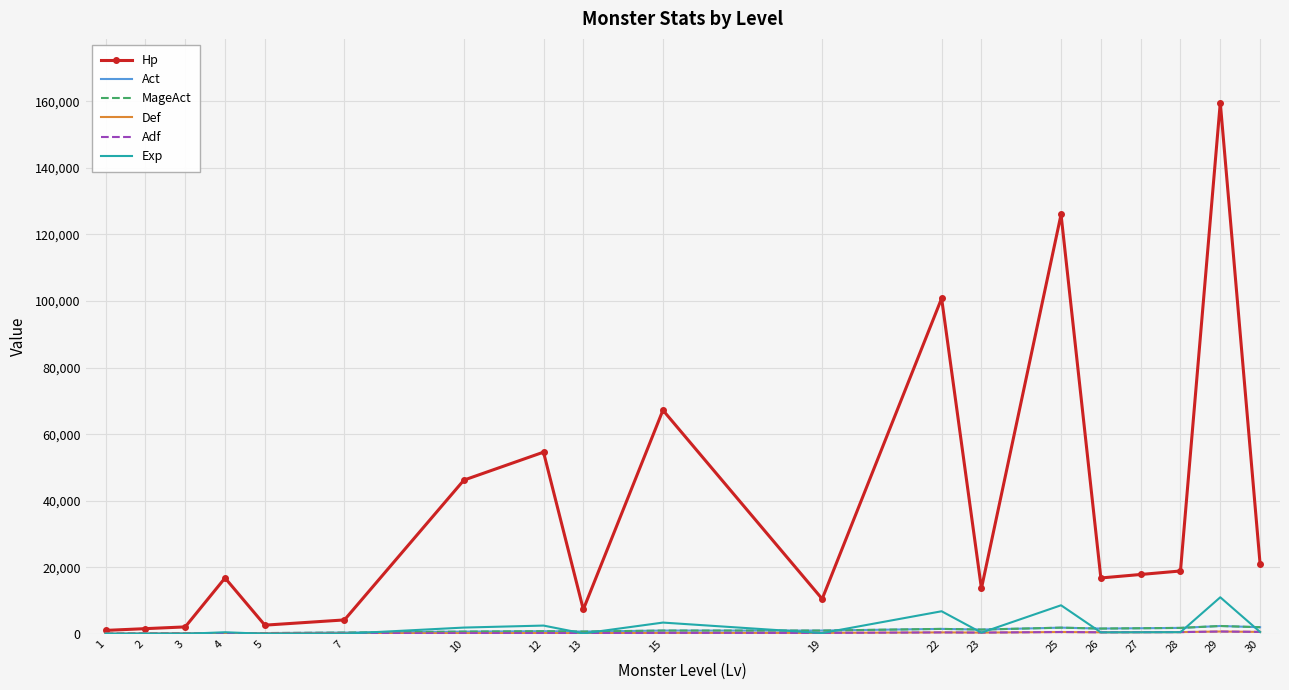

Is the value of Adf at 10 greater than the value of Act at 22?

No